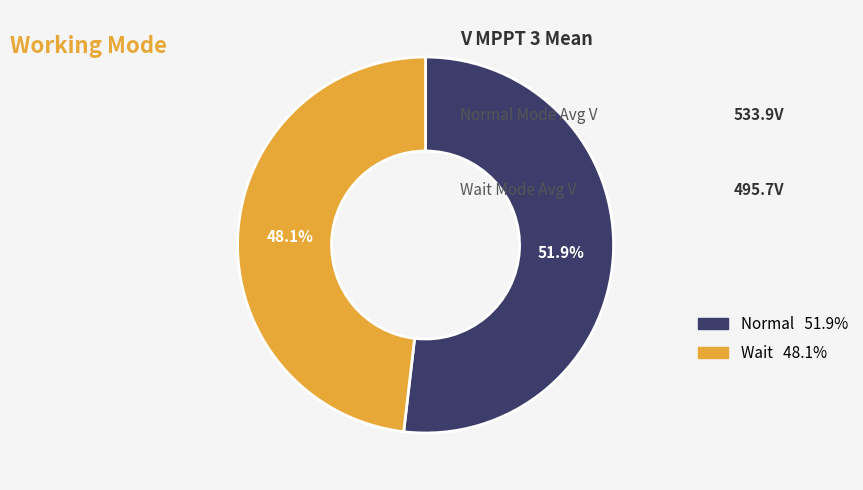

How many segments does this pie chart have?

2